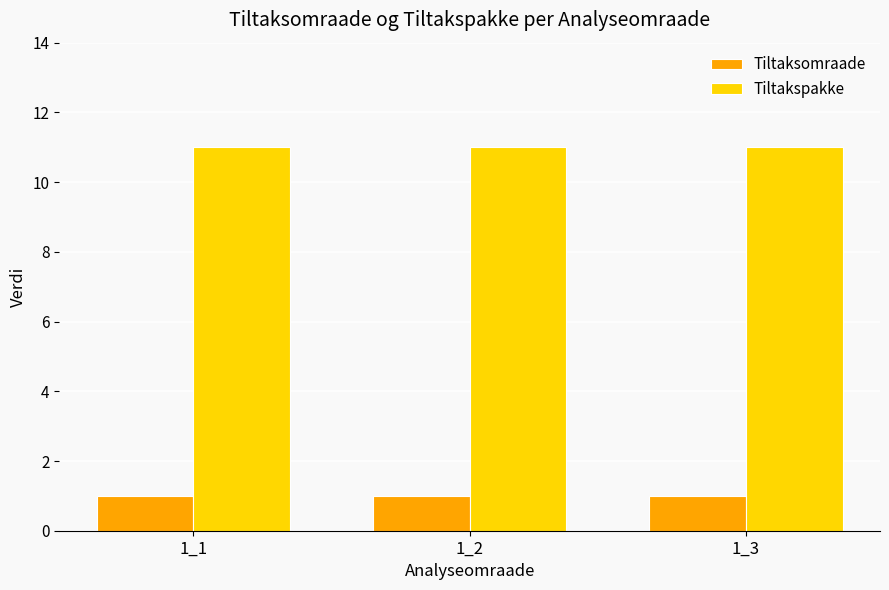

What is the maximum value for Tiltakspakke?

11